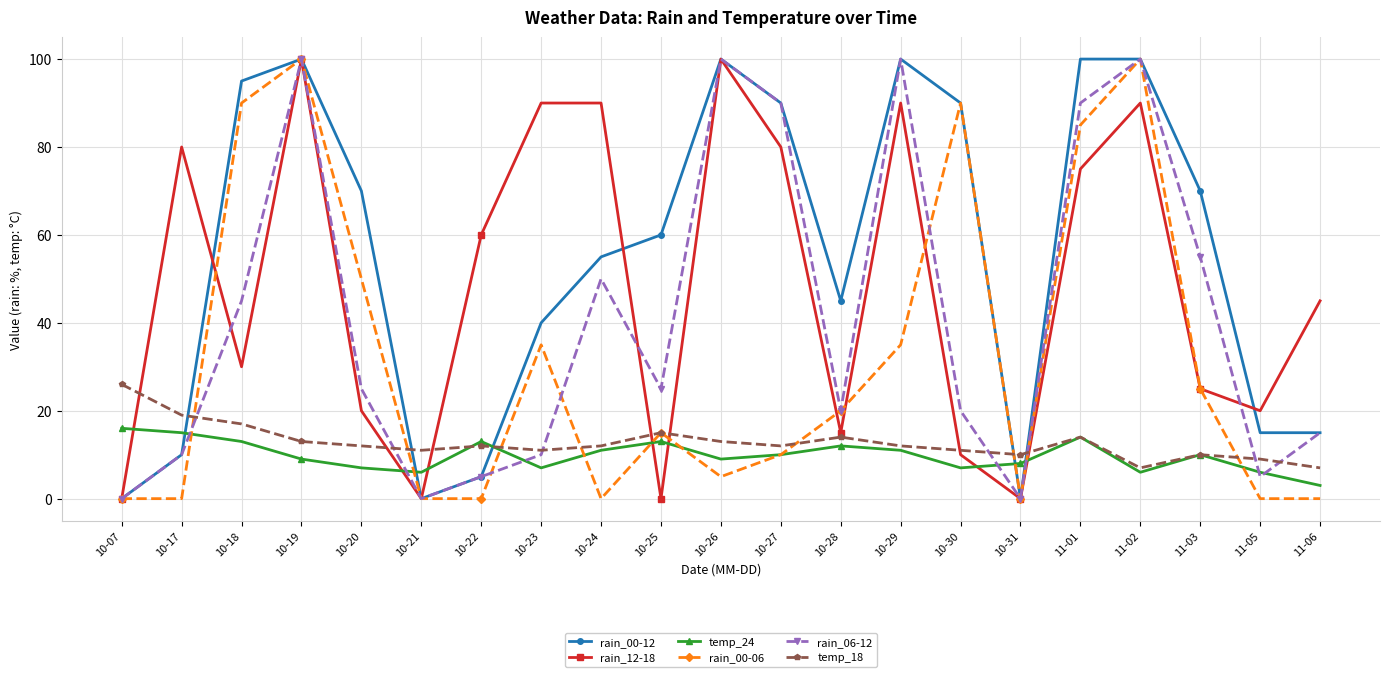

What is the average value of the rain_12-18 series?

49